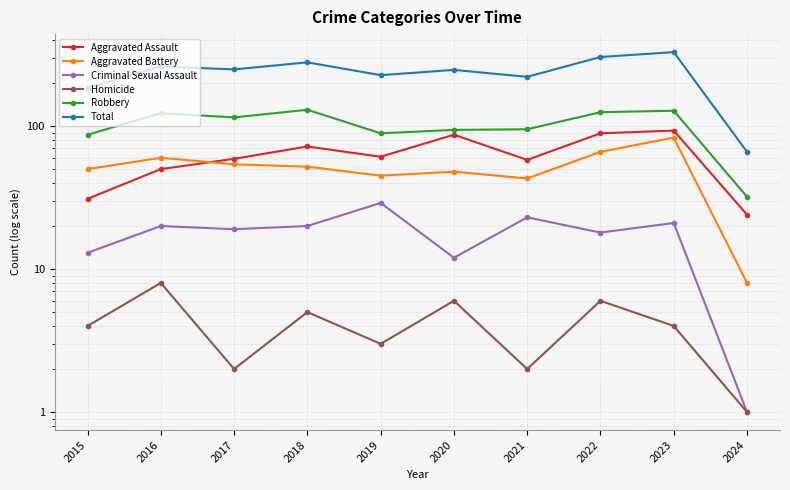

True or false: Robbery and Aggravated Assault cross at least once.

False